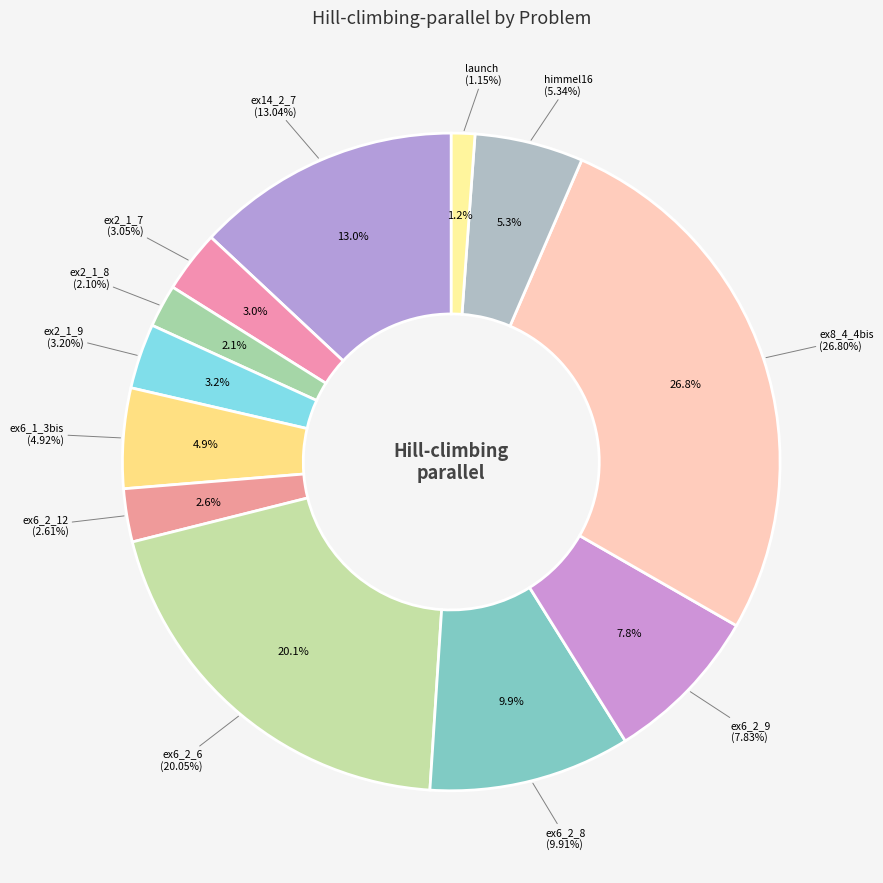

How many segments does this pie chart have?

12